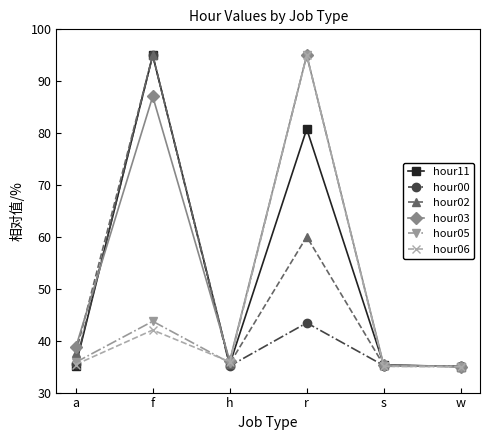

Between a and f, which series saw the biggest shift?

hour11